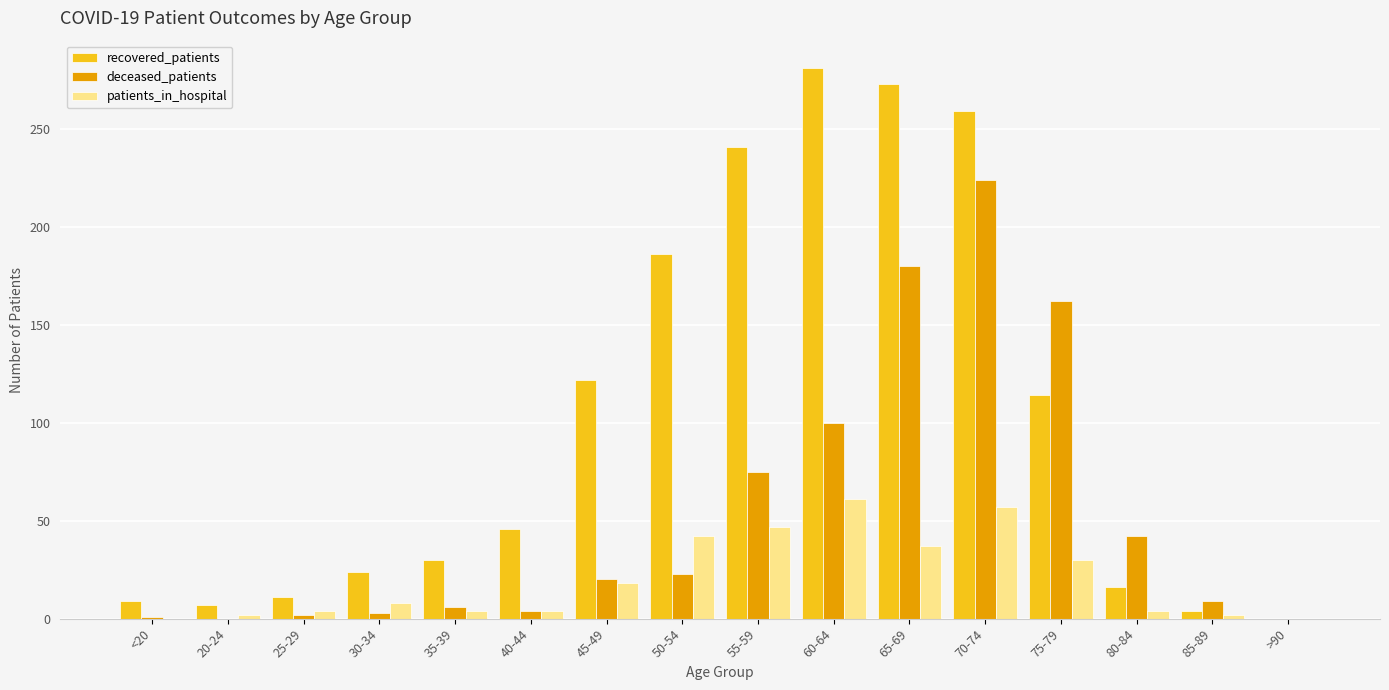

What is the sum of all recovered_patients values?

1623